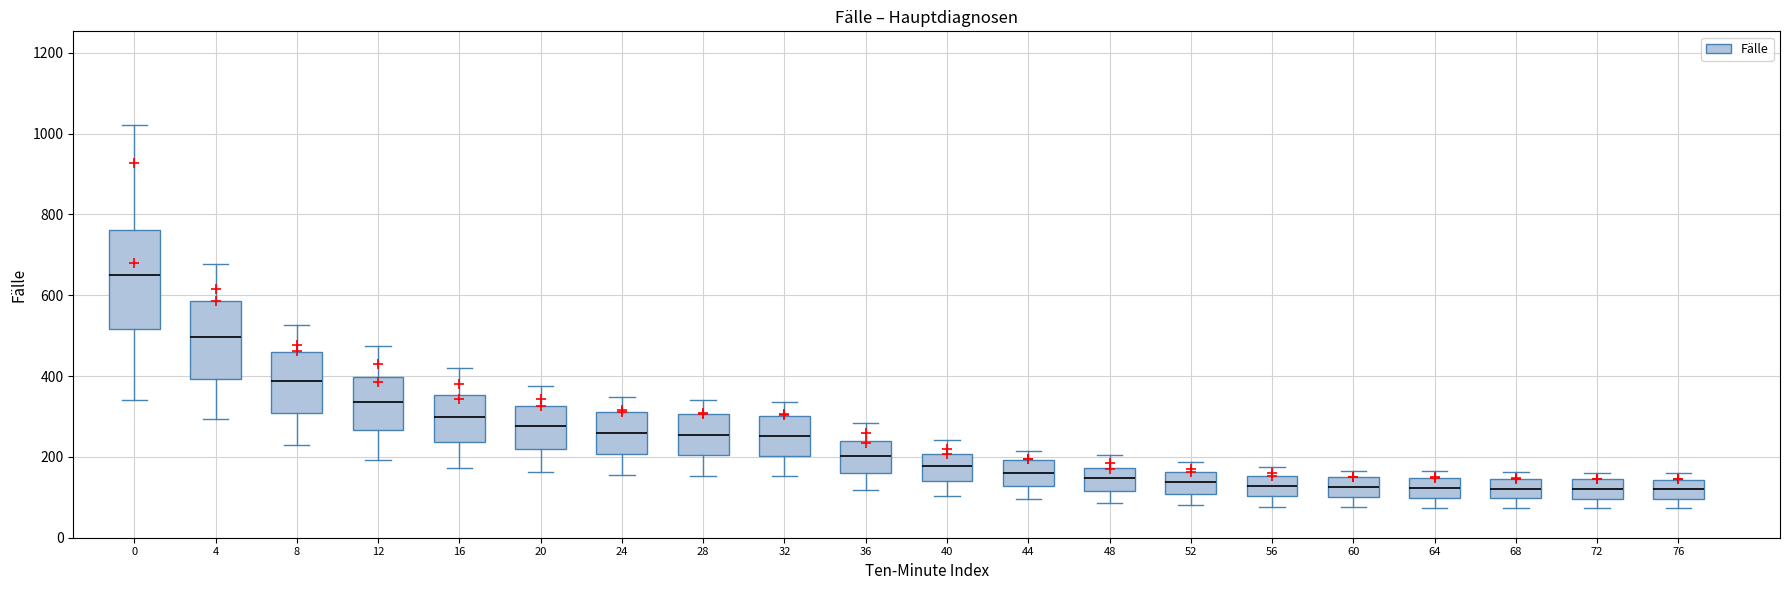

Which box has the highest median line?

0